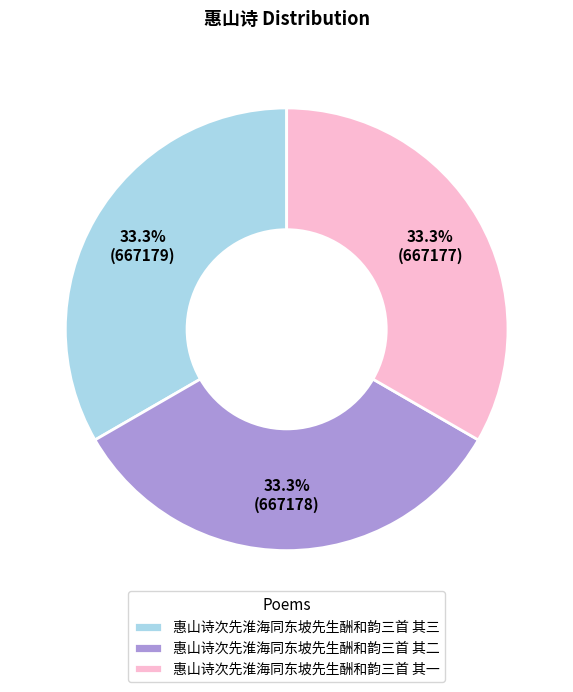

Is it true that 惠山诗次先淮海同东坡先生酬和韵三首 其二 is 33% of the pie?

True